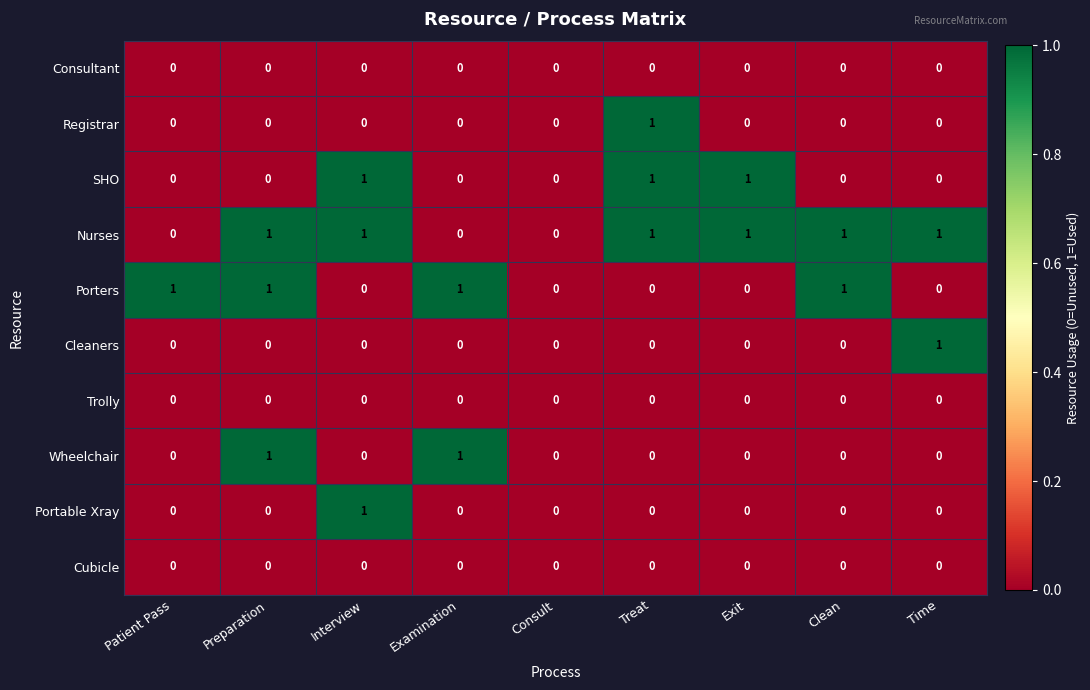

What is the greatest value displayed?

1